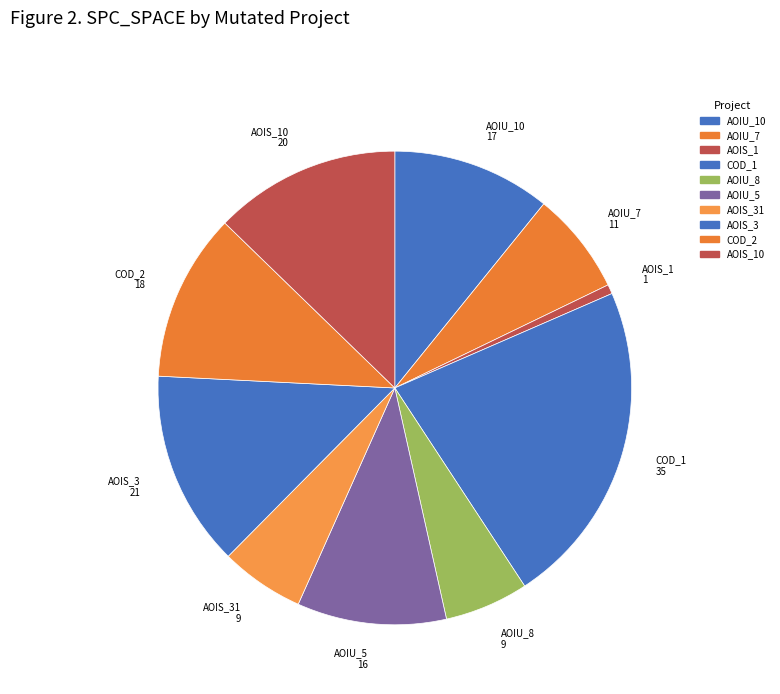

How many segments does this pie chart have?

10